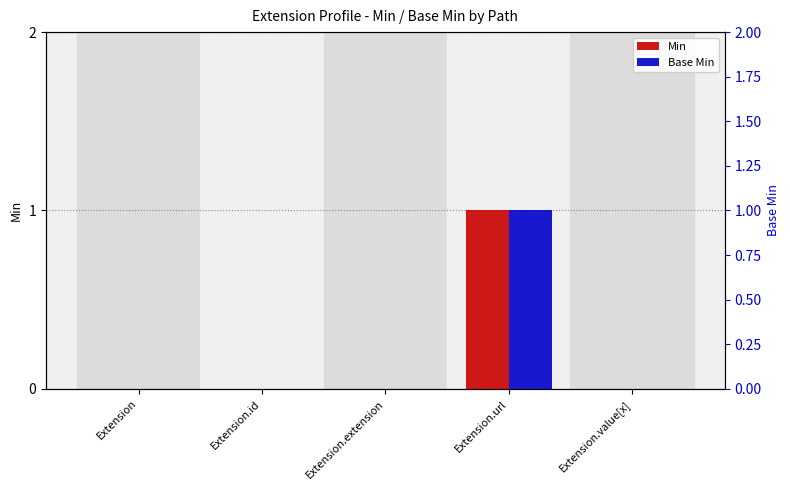

What are all the series names shown in the legend?

Min, Base Min